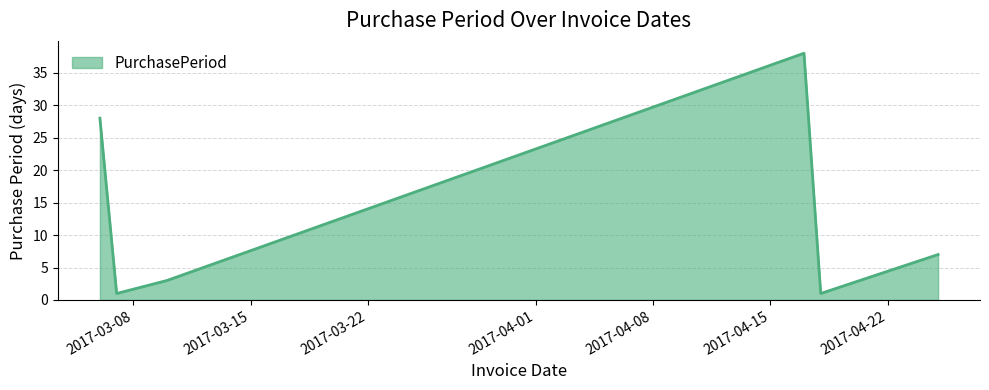

True or false: there are more than 1 points higher than both neighbors.

False